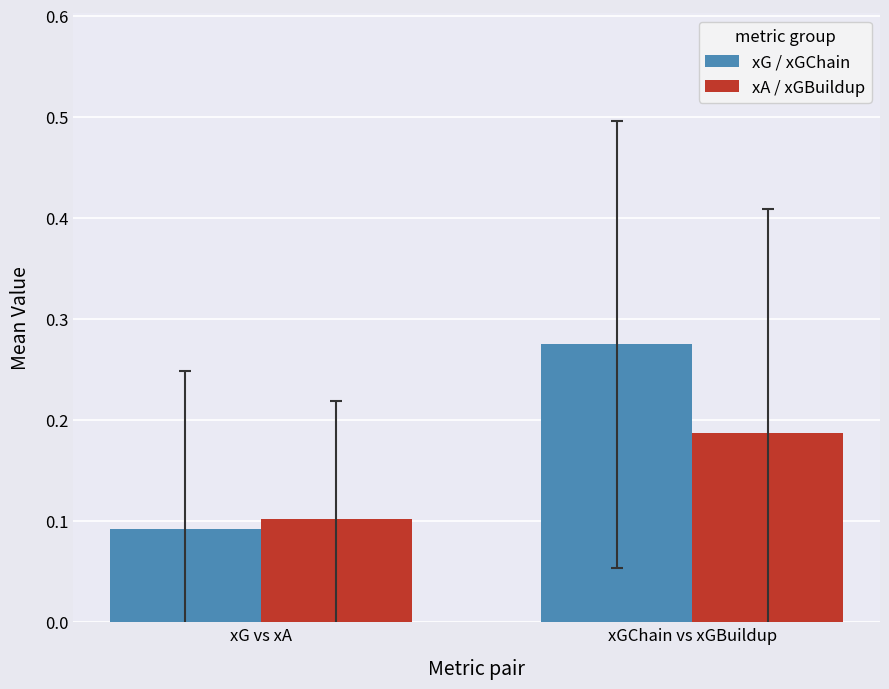

What is the sum of all xG / xGChain values?

0.4